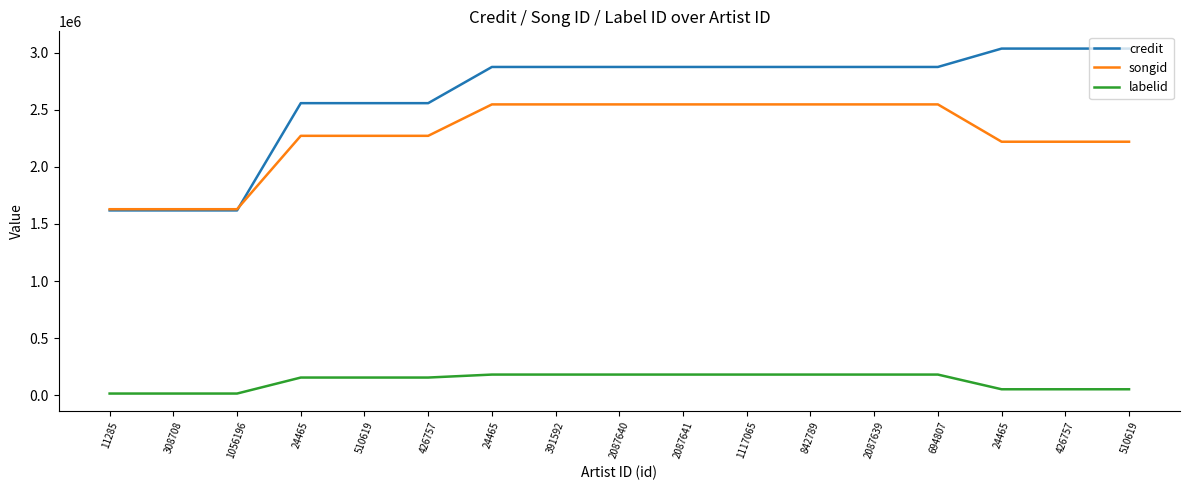

How many lines are shown in the chart?

3